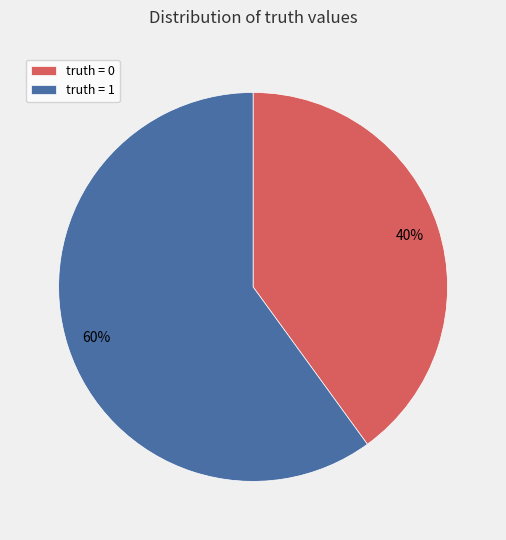

Rank the categories by value from lowest to highest.

truth = 0, truth = 1